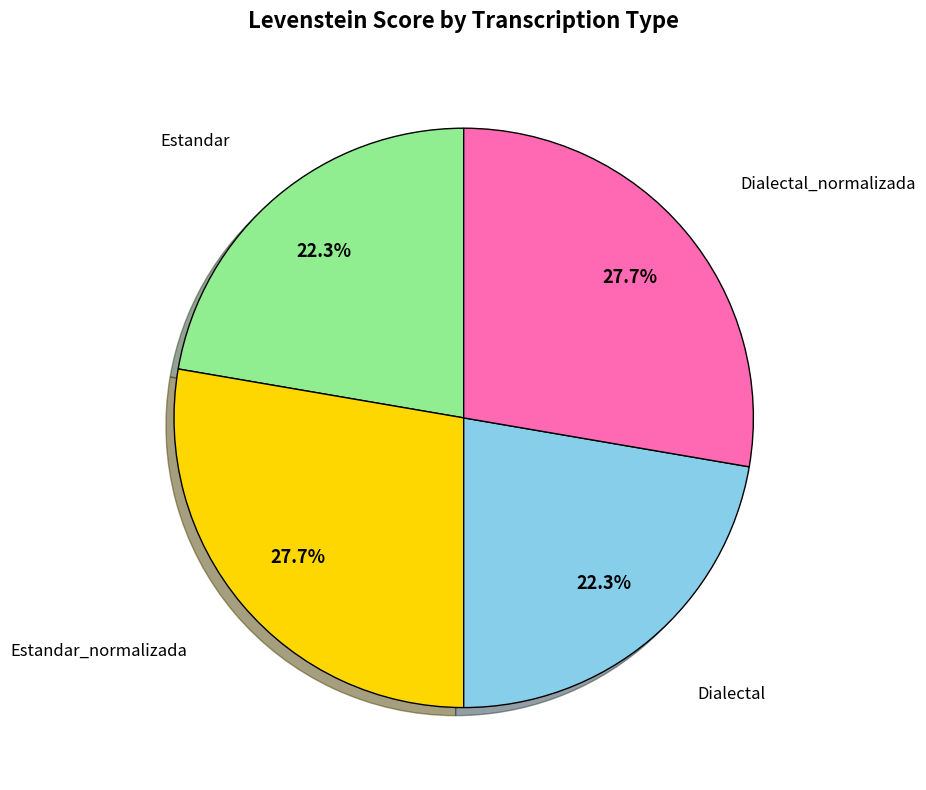

Is there a majority slice in this chart?

No